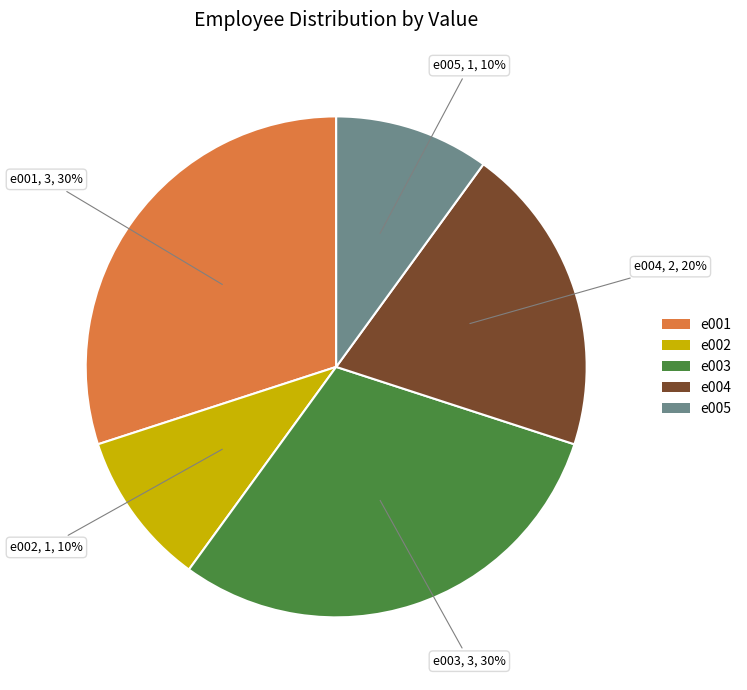

Does e002 represent more than half of the total?

No